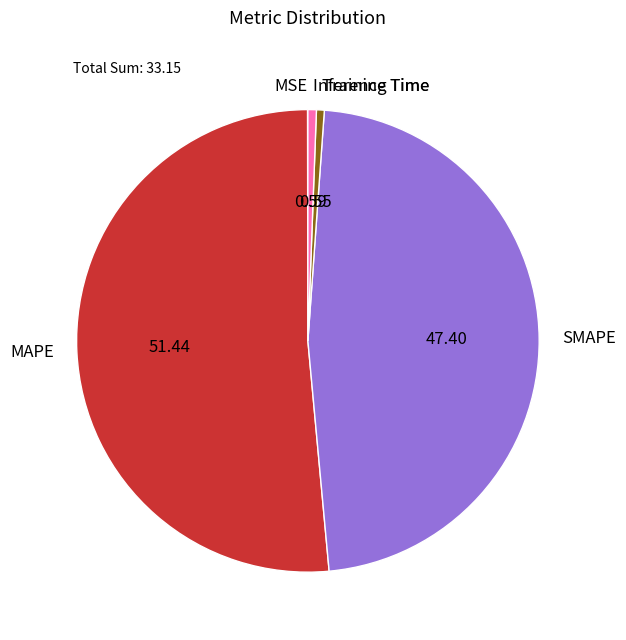

Is there any slice that represents more than half of the pie?

Yes